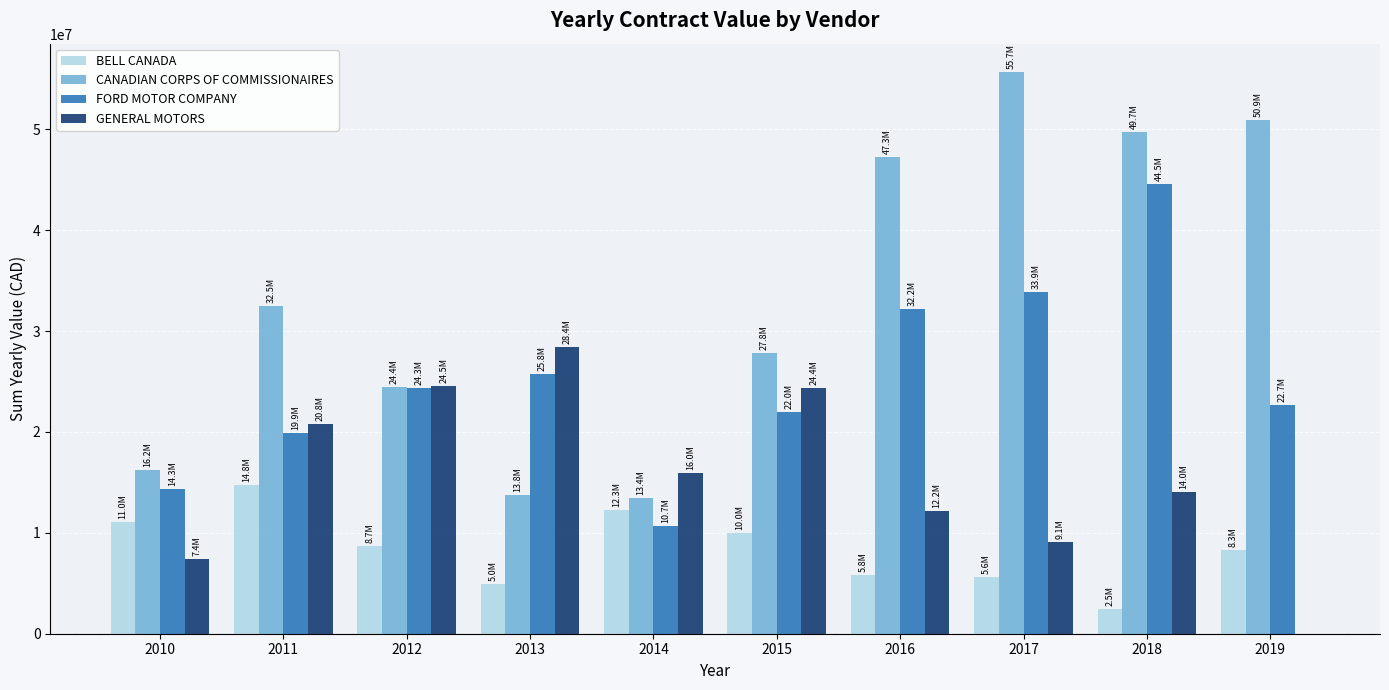

The BELL CANADA series shows 2491691.3 at 2018. True or false?

True